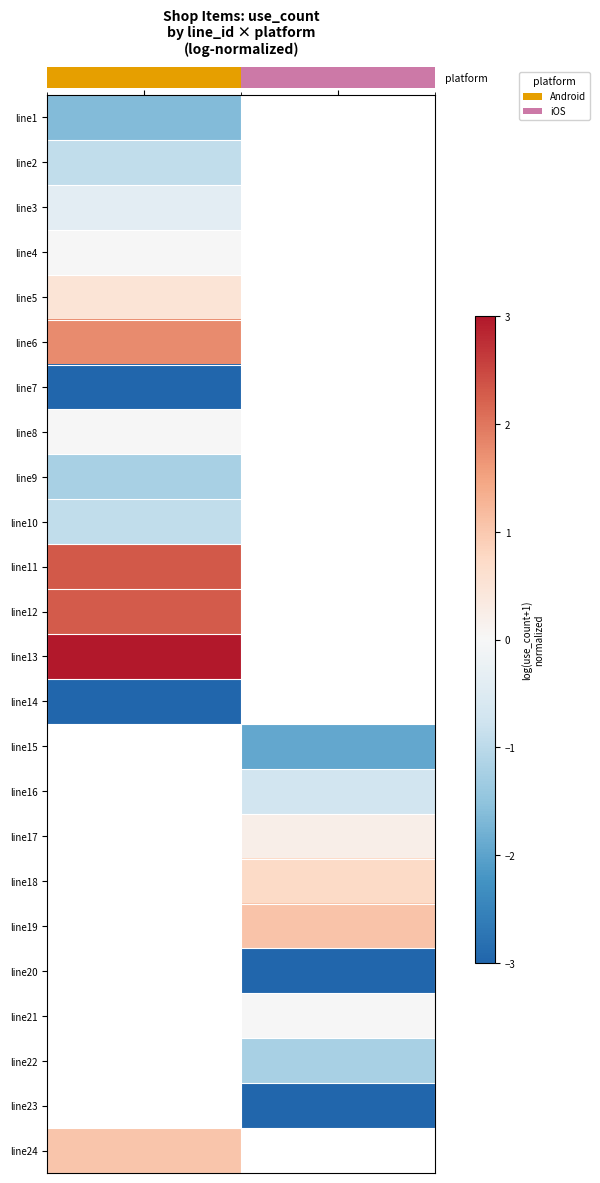

Rank the series by their maximum value, from lowest to highest.

line7, line14, line1, line9, line2, line10, line3, line4, line8, line5, line24, line6, line12, line11, line13, line15, line16, line17, line18, line19, line20, line21, line22, line23